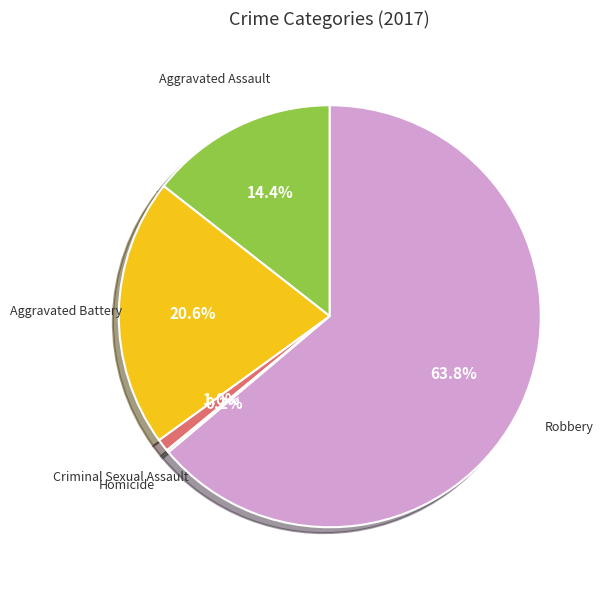

Is there a majority slice in this chart?

Yes